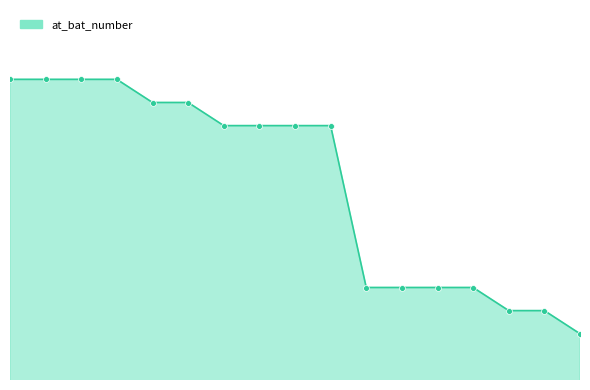

Is this an area chart (filled region under the line)?

Yes